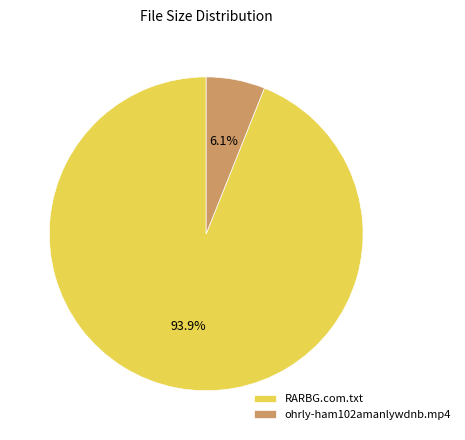

Is it true that ohrly-ham102amanlywdnb.mp4 is 6% of the pie?

True